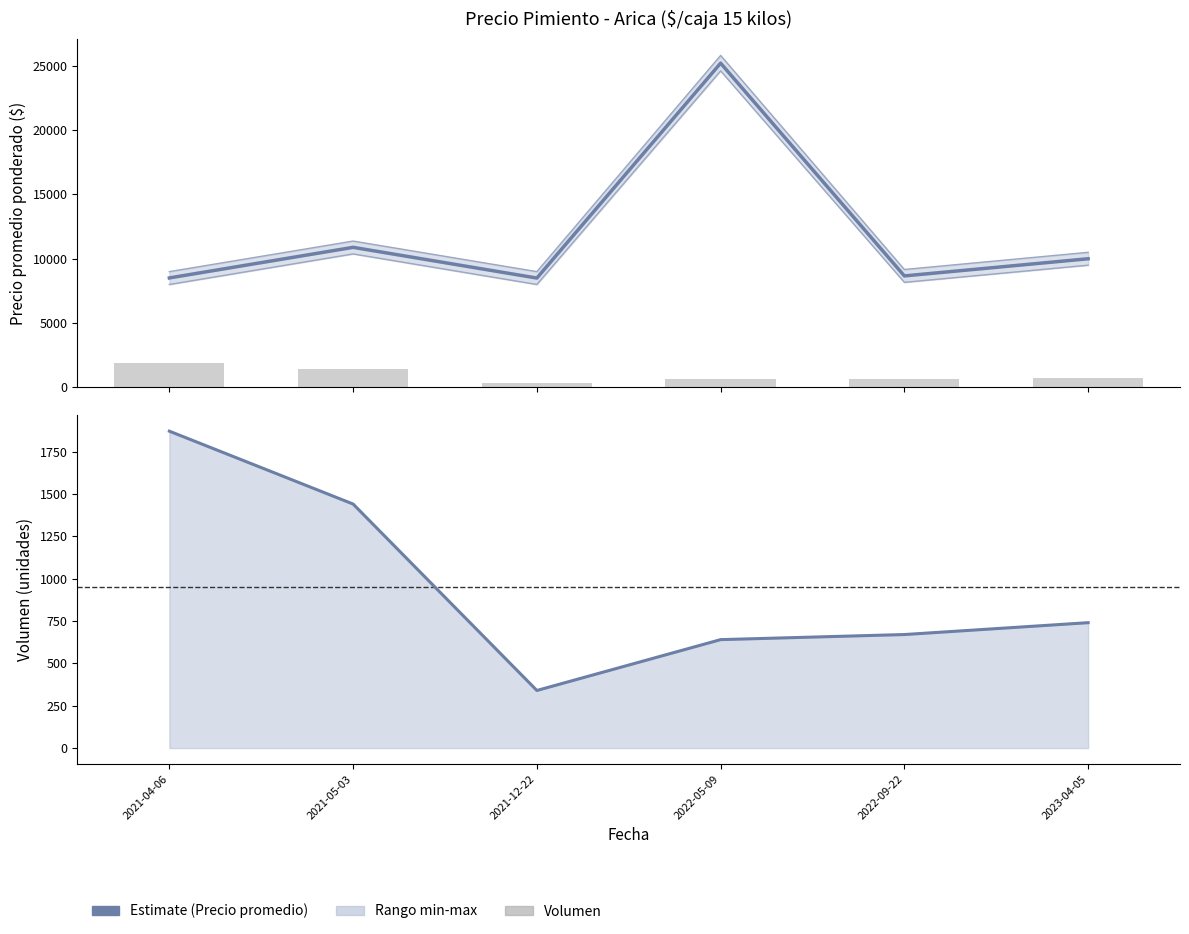

What is the maximum value shown in the chart?

25800.0